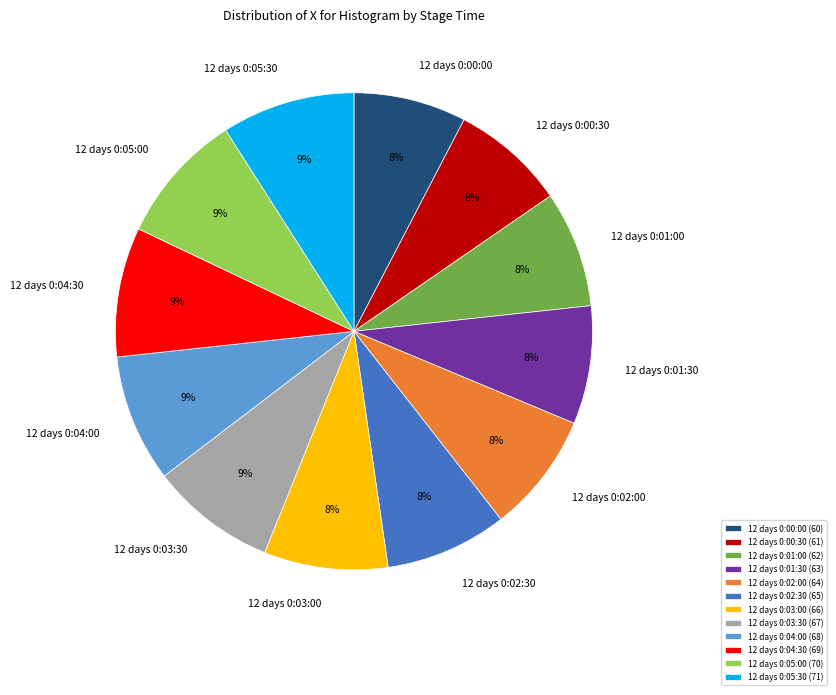

To the nearest percent, what percentage of the pie is 12 days 0:00:30?

8%